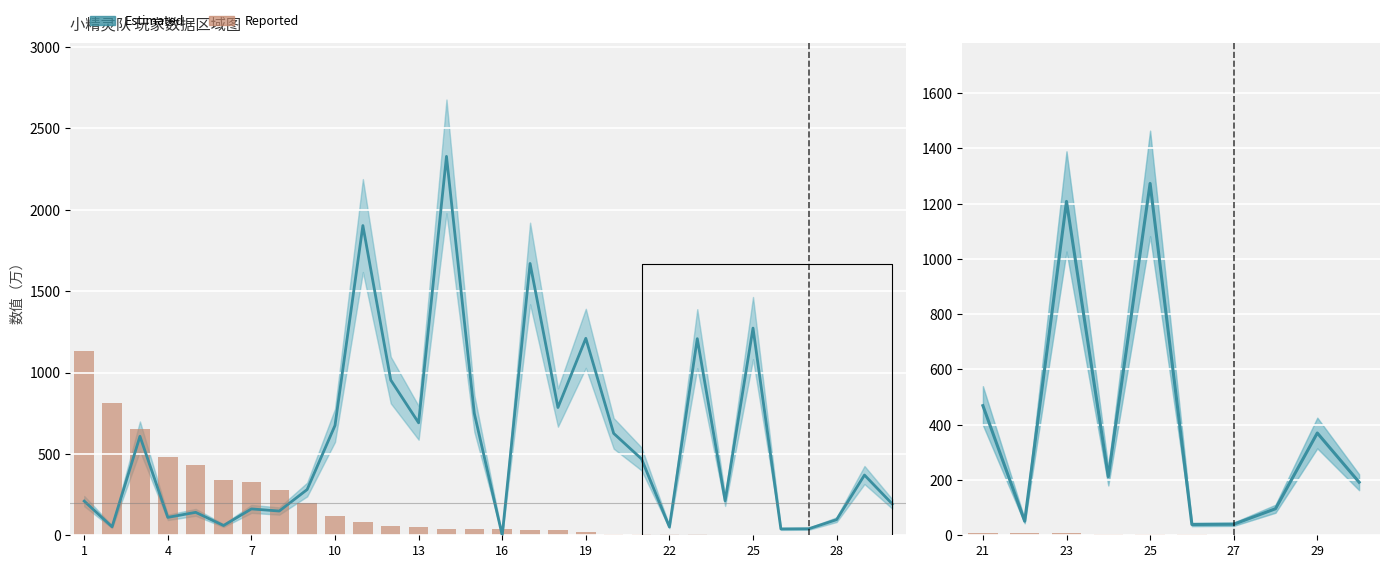

What is the highest value of the 对玩家伤害（万） series?

1130.0